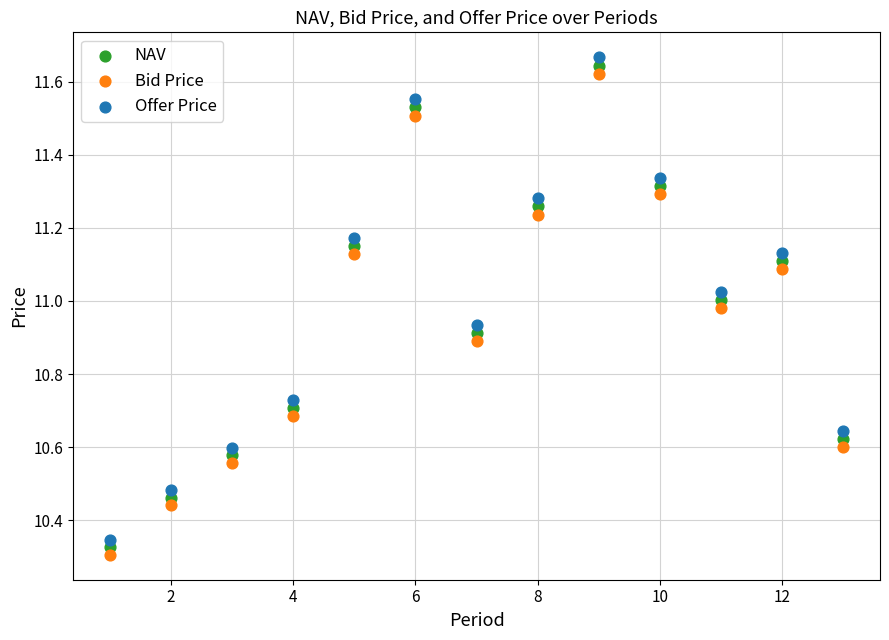

Which series contains the highest Y value?

Offer Price